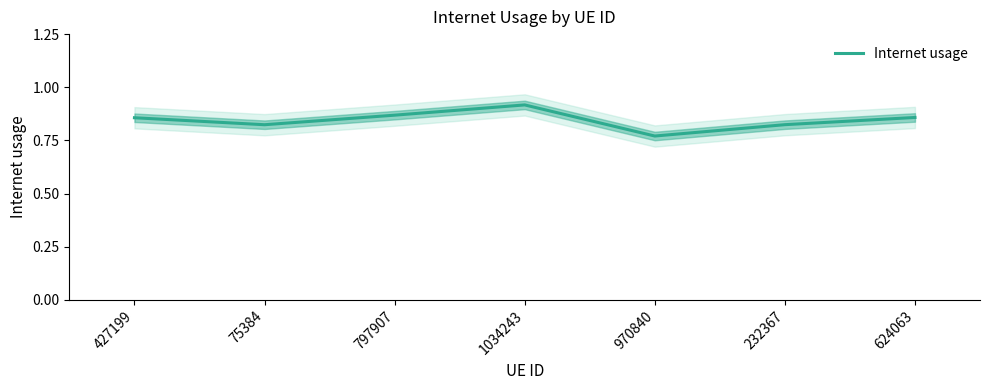

What is the label of the 3rd point from the right?

970840